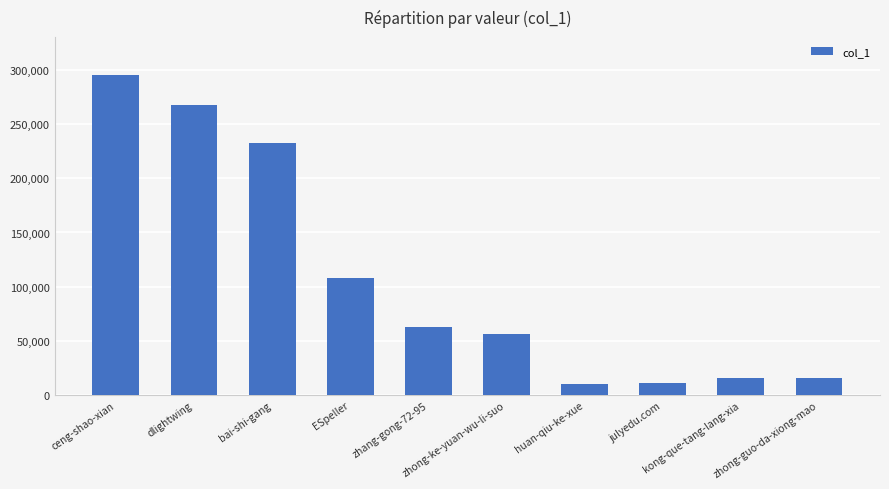

What is the minimum value shown in the chart?

10606